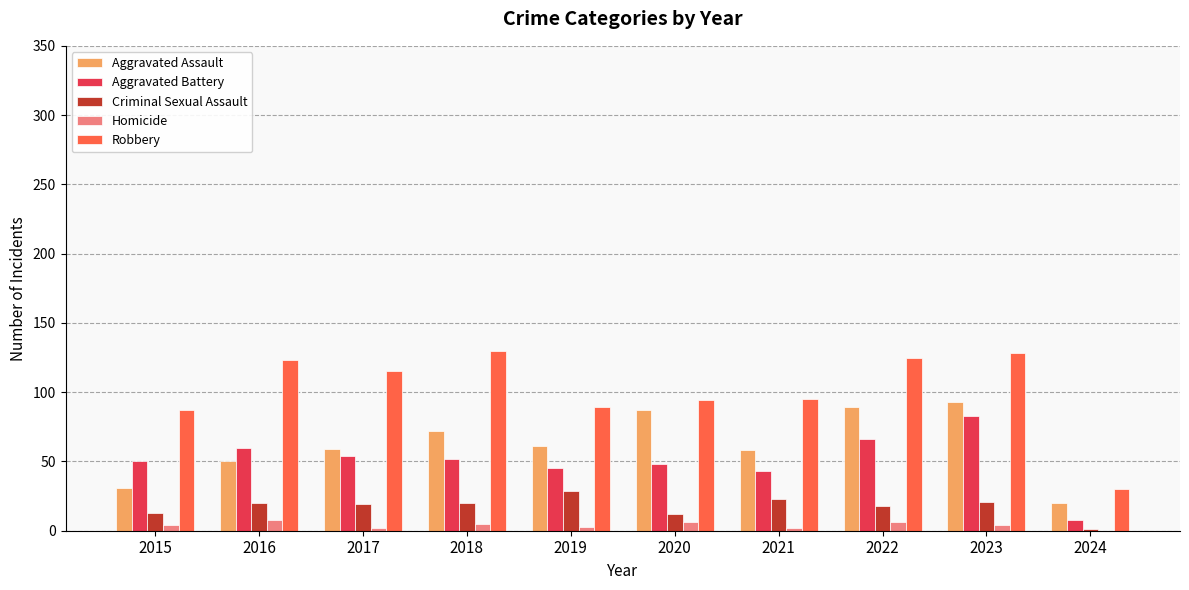

What is the approximate value of Aggravated Battery at 2020?

48